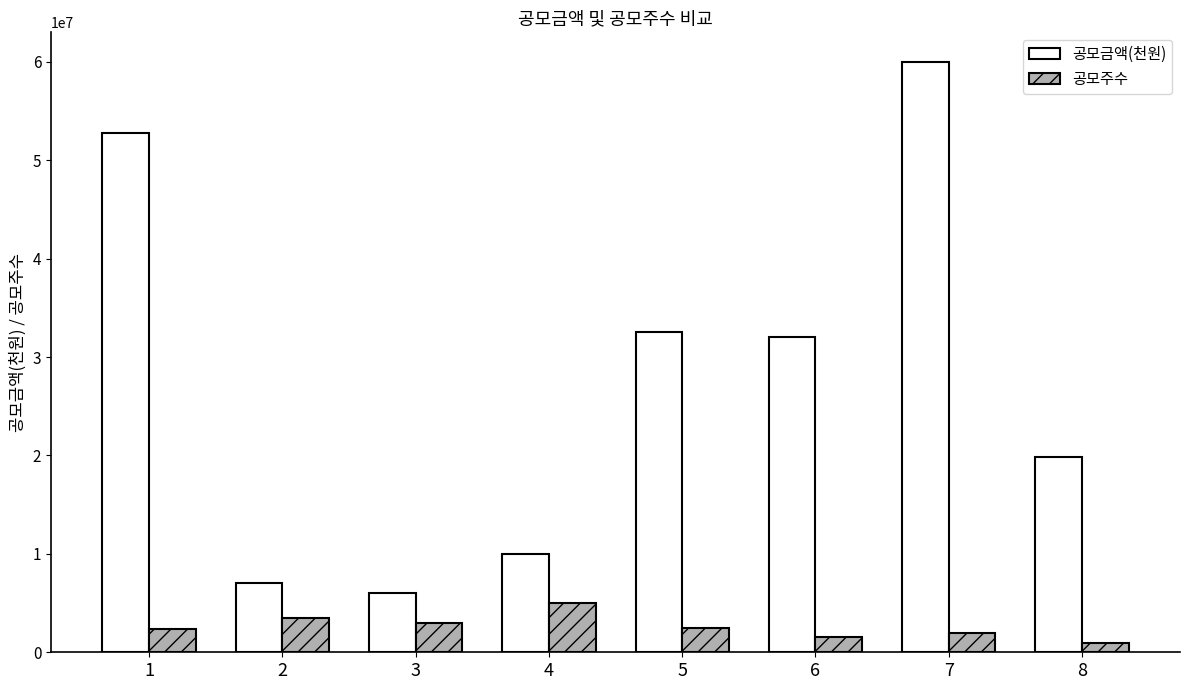

Is the value of 공모금액(천원) at 7 greater than the value of 공모주수 at 2?

Yes